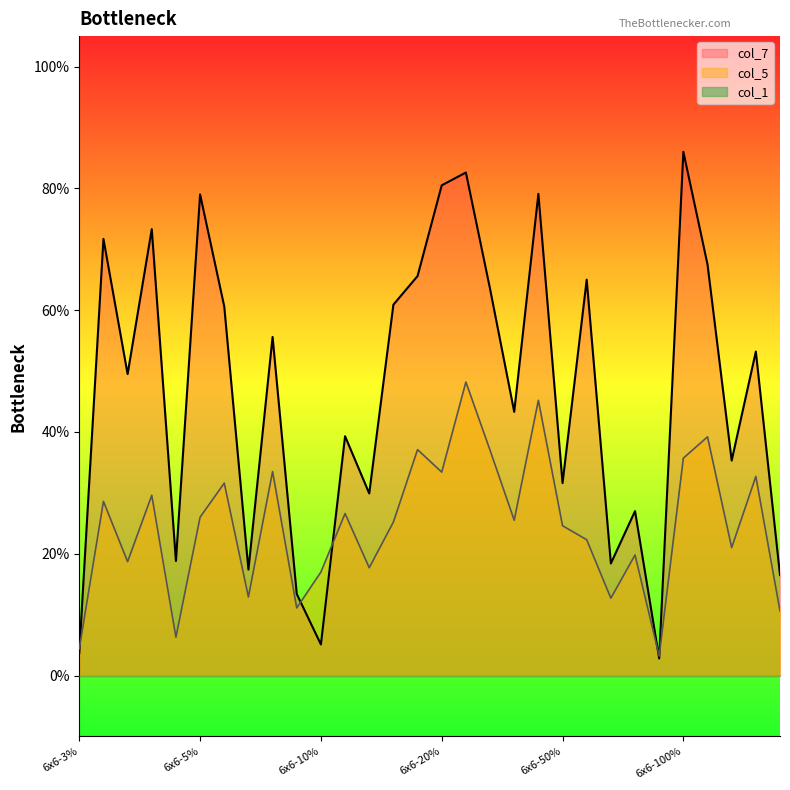

Reading left to right, list all the values displayed in this chart.

col_7: 0.0	0.7	0.5	0.7	0.2	0.8	0.6	0.2	0.6	0.1	0.1	0.4	0.3	0.6	0.7	0.8	0.8	0.6	0.4	0.8	0.3	0.7	0.2	0.3	0.0	0.9	0.7	0.4	0.5	0.2
col_5: 0.0	0.3	0.2	0.3	0.1	0.3	0.3	0.1	0.3	0.1	0.2	0.3	0.2	0.3	0.4	0.3	0.5	0.4	0.3	0.5	0.2	0.2	0.1	0.2	0.0	0.4	0.4	0.2	0.3	0.1